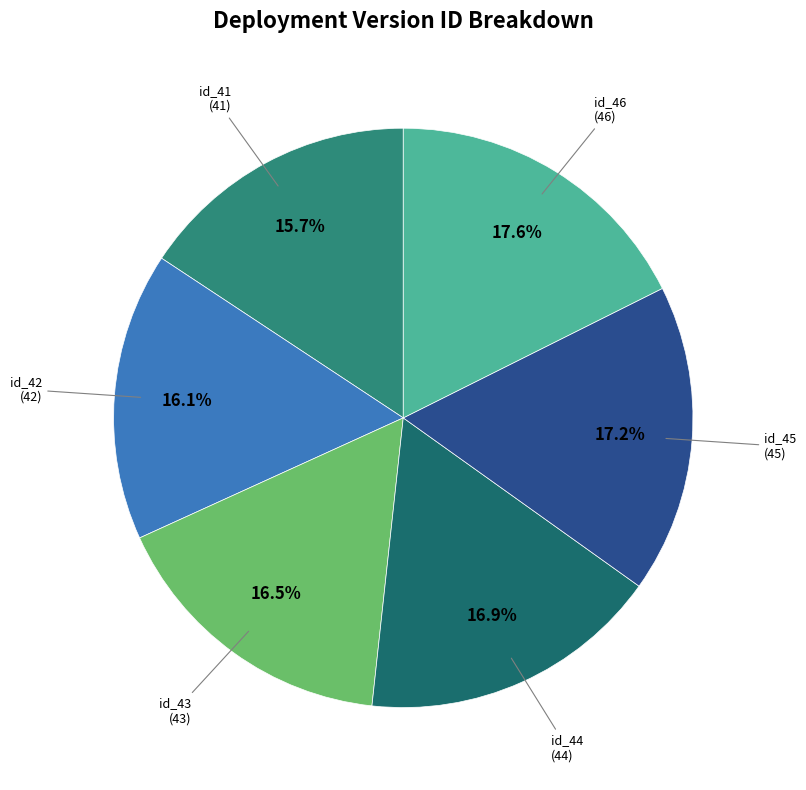

How many segments does this pie chart have?

6